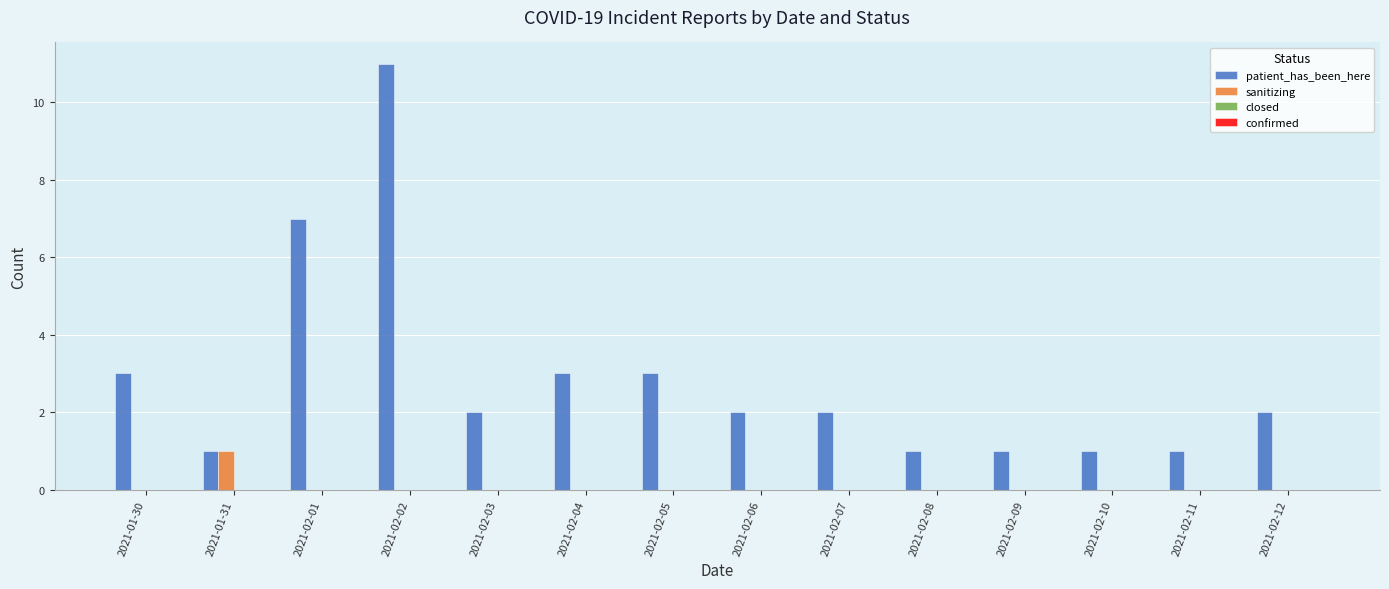

What is the greatest value displayed?

11